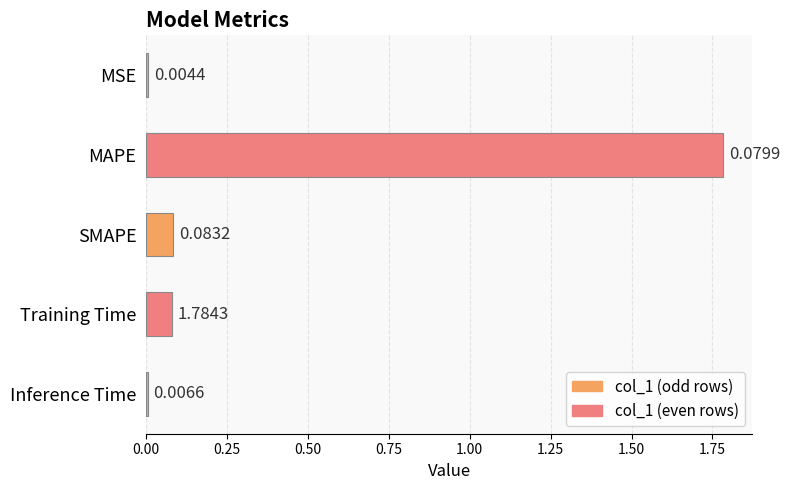

At which label is the value closest to 0?

Inference Time